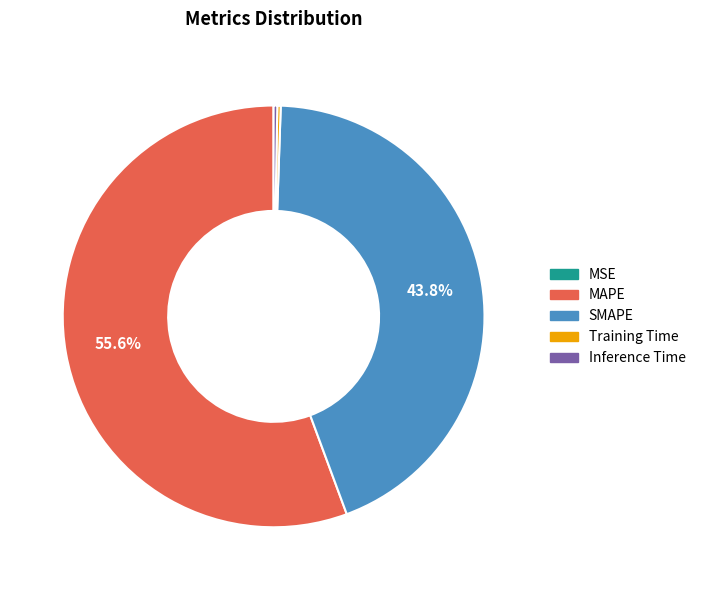

Between MAPE and SMAPE, which is larger?

MAPE